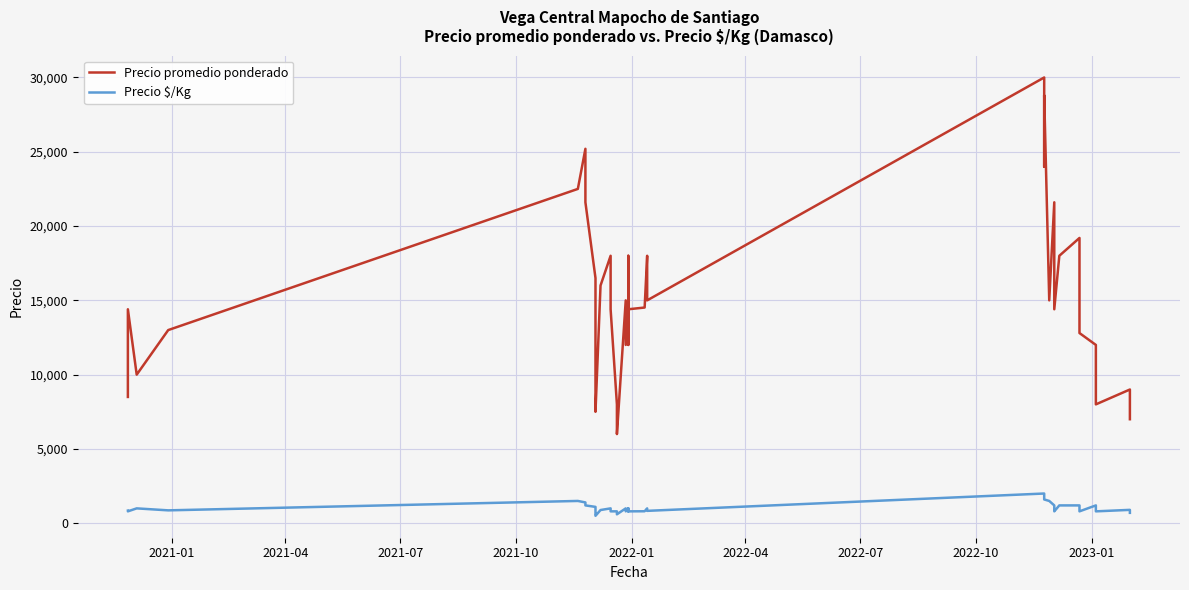

In Precio $/Kg, how many points are lower than both neighbors (excluding endpoints)?

11